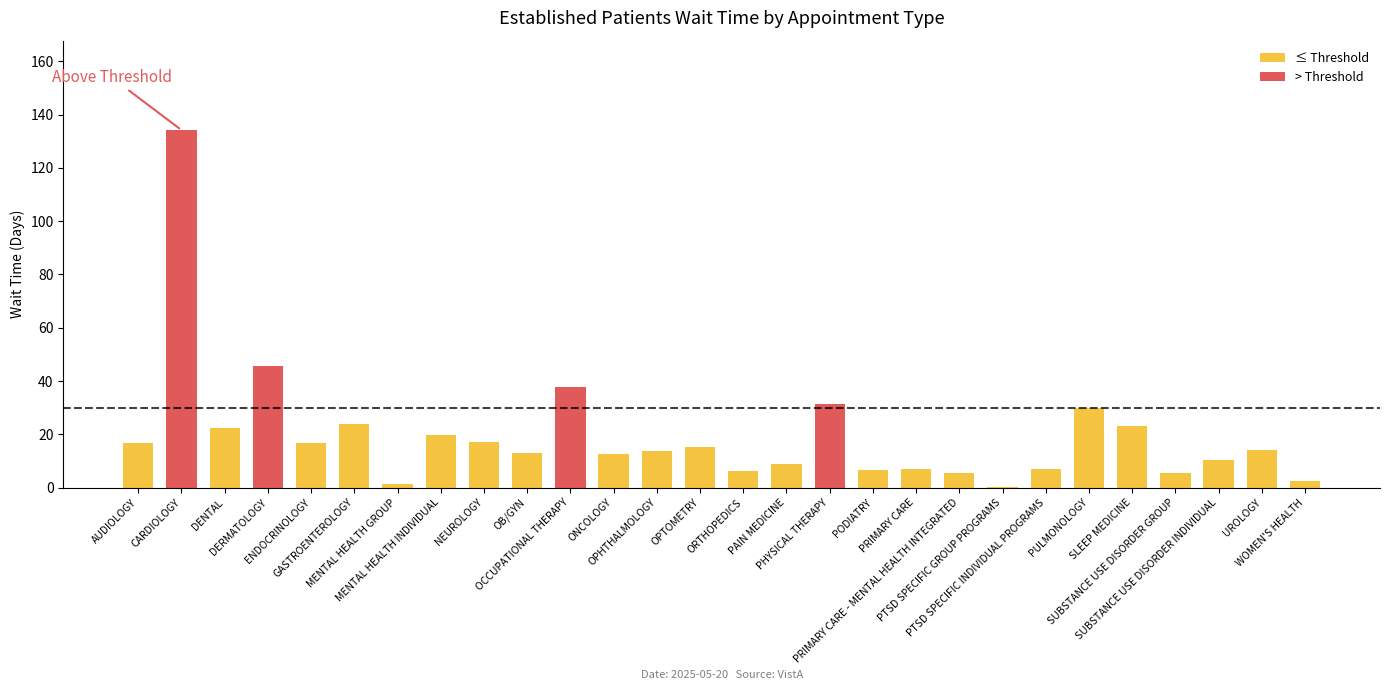

What is the minimum value shown in the chart?

0.3